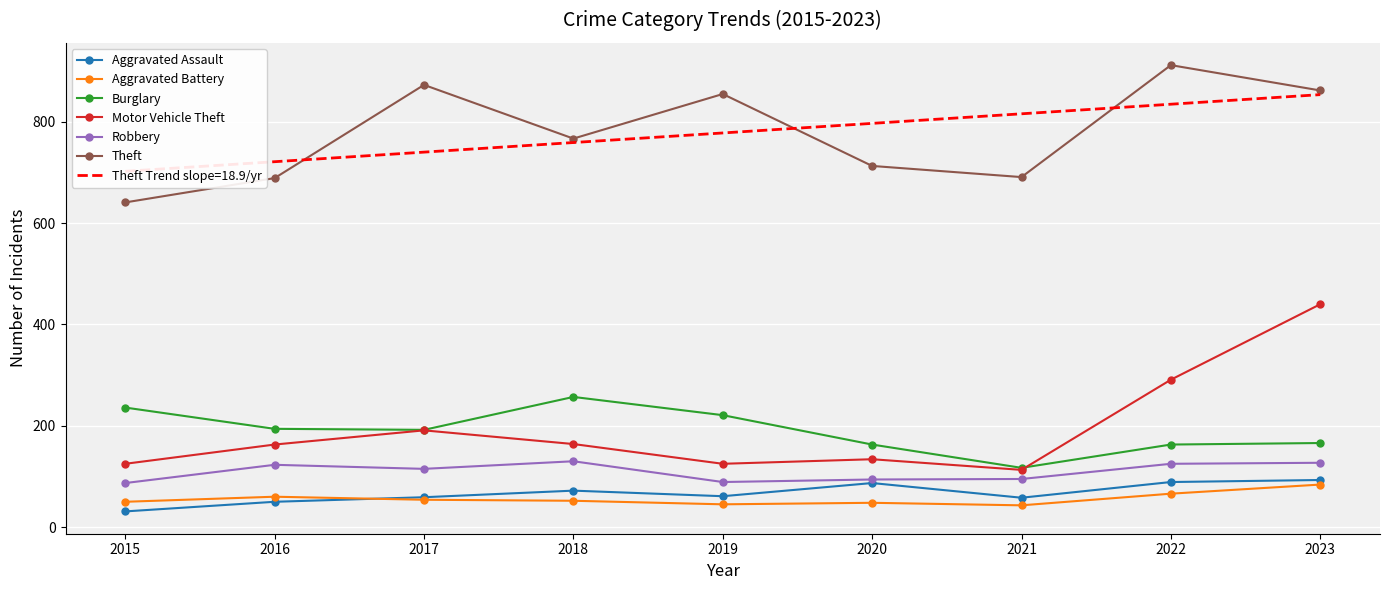

Reading left to right, list all the values displayed in this chart.

Aggravated Assault: 2015=31	2016=50	2017=59	2018=72	2019=61	2020=87	2021=58	2022=89	2023=93
Aggravated Battery: 2015=50	2016=60	2017=54	2018=52	2019=45	2020=48	2021=43	2022=66	2023=84
Burglary: 2015=236	2016=194	2017=192	2018=257	2019=221	2020=163	2021=117	2022=163	2023=166
Motor Vehicle Theft: 2015=125	2016=163	2017=191	2018=164	2019=125	2020=134	2021=113	2022=291	2023=440
Robbery: 2015=87	2016=123	2017=115	2018=130	2019=89	2020=94	2021=95	2022=125	2023=127
Theft: 2015=641	2016=689	2017=873	2018=767	2019=855	2020=713	2021=691	2022=912	2023=862